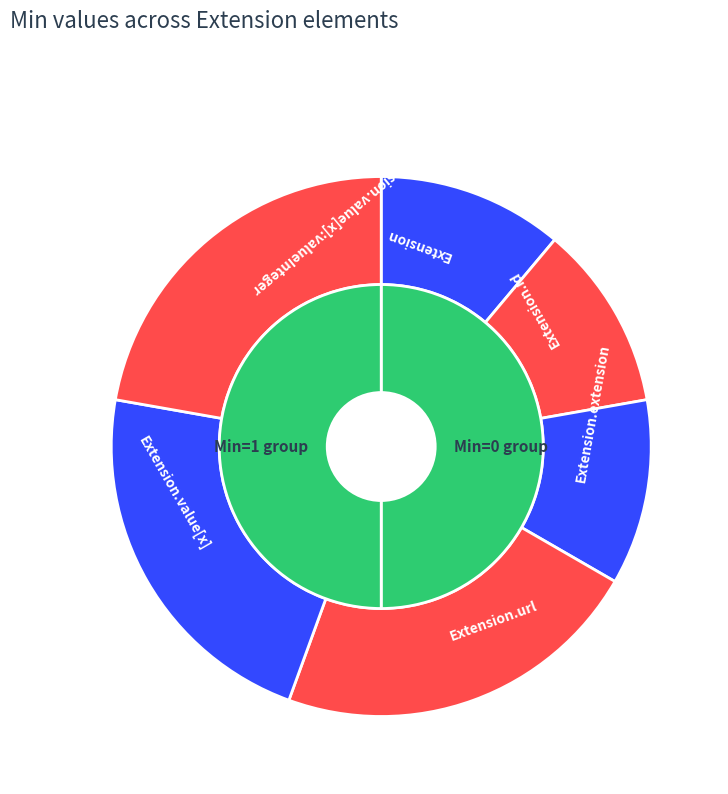

What percentage do Extension.value[x] and Extension together represent?

33.3%